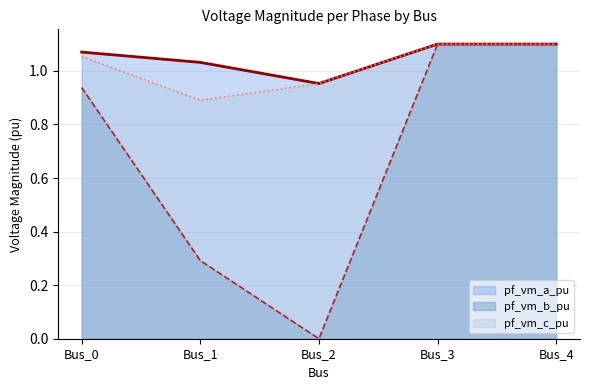

What is the total value across all series at Bus_0?

3.1